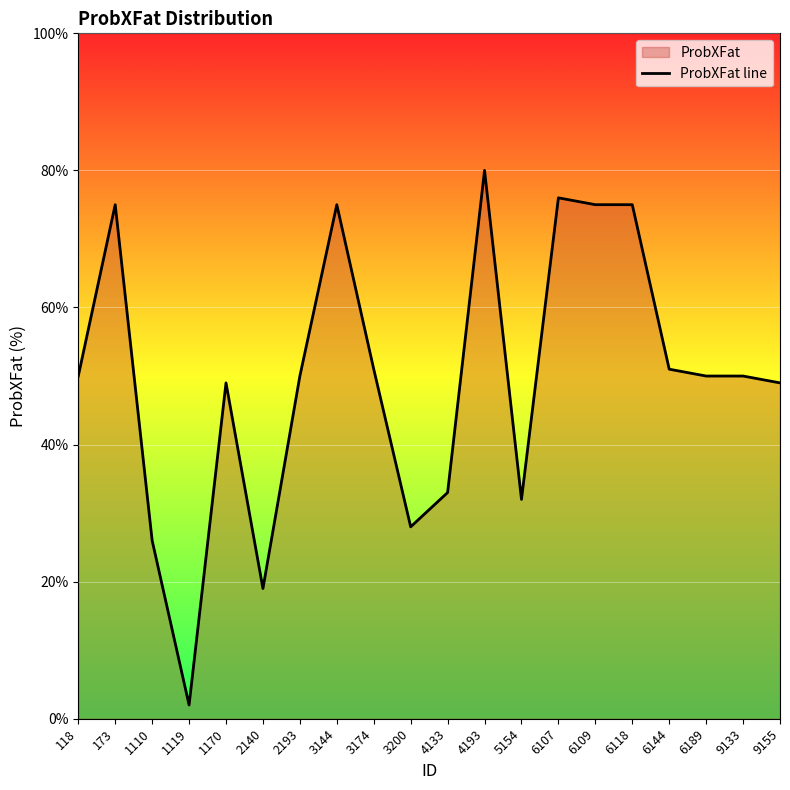

Does the chart display data point markers on the line(s)?

No